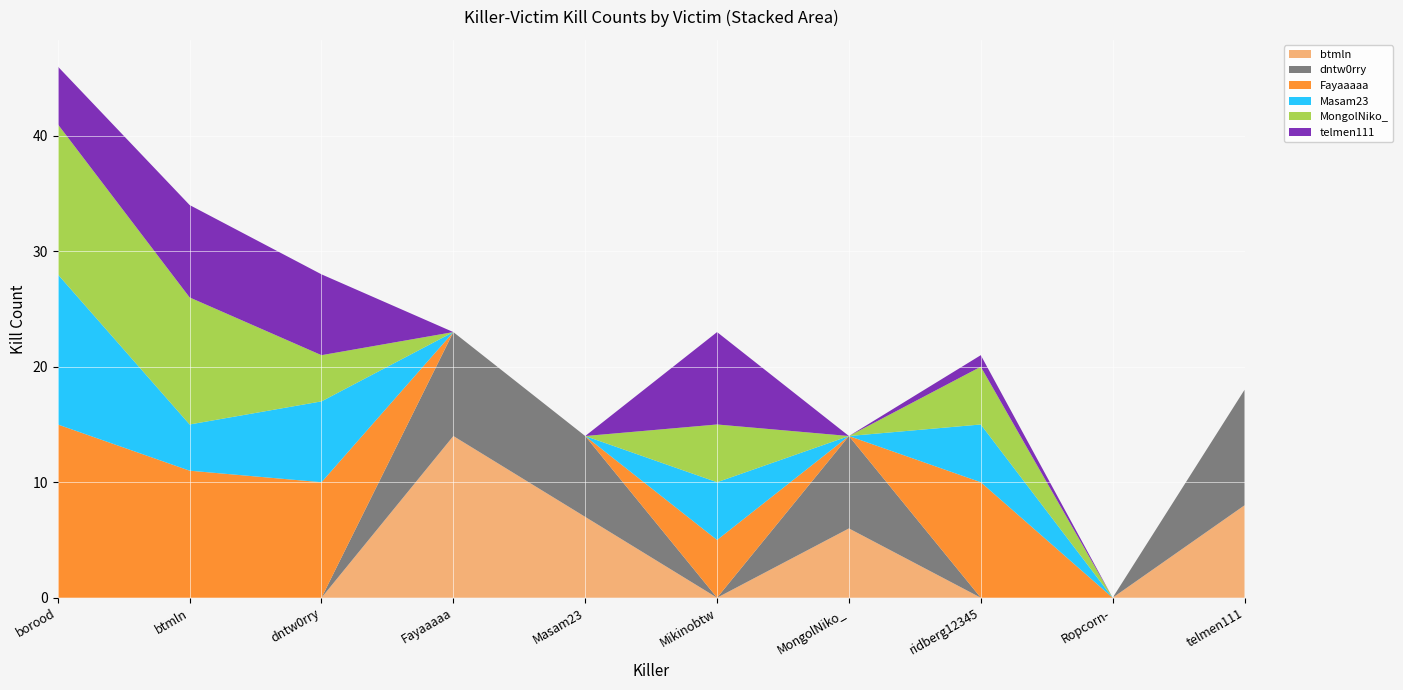

Reading right to left, list all the values displayed in this chart.

btmln: telmen111=8	Ropcorn-=0	ridberg12345=0	MongolNiko_=6	Mikinobtw=0	Masam23=7	Fayaaaaa=14	dntw0rry=0	btmln=0	borood=0
dntw0rry: telmen111=10	Ropcorn-=0	ridberg12345=0	MongolNiko_=8	Mikinobtw=0	Masam23=7	Fayaaaaa=9	dntw0rry=0	btmln=0	borood=0
Fayaaaaa: telmen111=0	Ropcorn-=0	ridberg12345=10	MongolNiko_=0	Mikinobtw=5	Masam23=0	Fayaaaaa=0	dntw0rry=10	btmln=11	borood=15
Masam23: telmen111=0	Ropcorn-=0	ridberg12345=5	MongolNiko_=0	Mikinobtw=5	Masam23=0	Fayaaaaa=0	dntw0rry=7	btmln=4	borood=13
MongolNiko_: telmen111=0	Ropcorn-=0	ridberg12345=5	MongolNiko_=0	Mikinobtw=5	Masam23=0	Fayaaaaa=0	dntw0rry=4	btmln=11	borood=13
telmen111: telmen111=0	Ropcorn-=0	ridberg12345=1	MongolNiko_=0	Mikinobtw=8	Masam23=0	Fayaaaaa=0	dntw0rry=7	btmln=8	borood=5